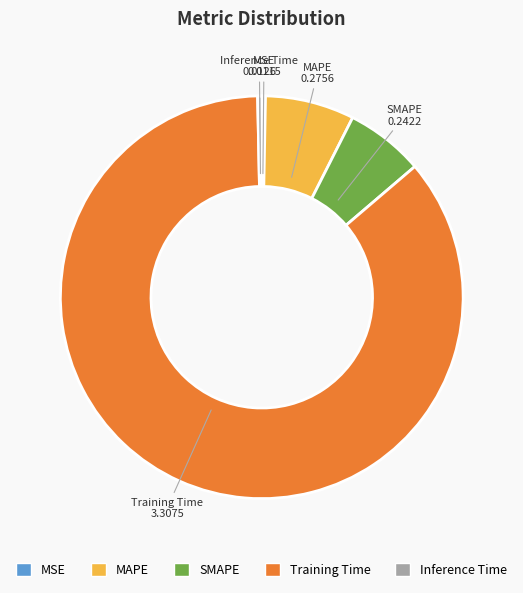

Is Inference Time the majority of the pie?

No